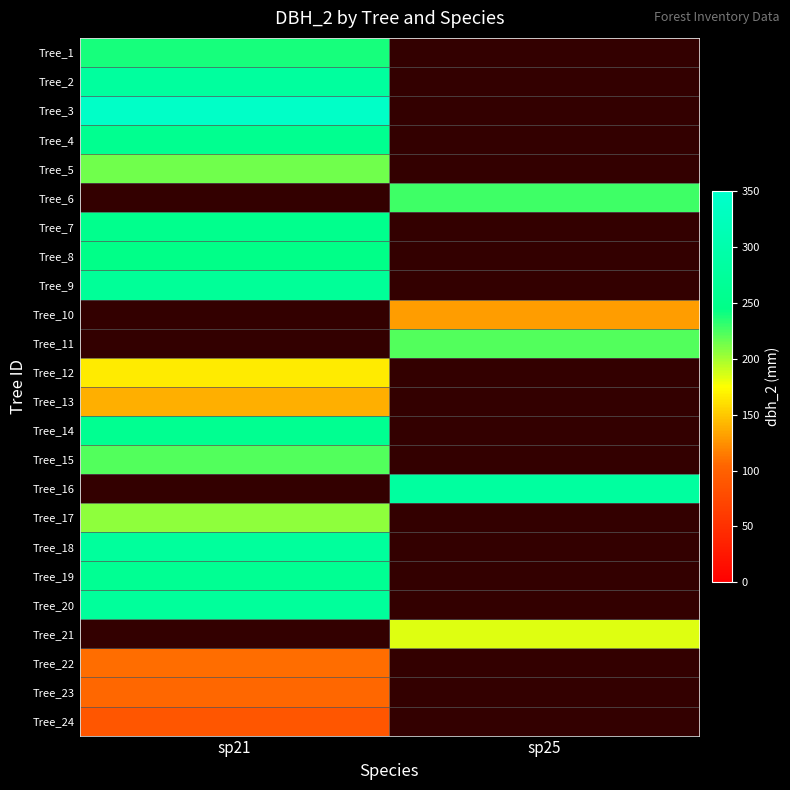

Read the Tree_21 value at sp25.

184.0